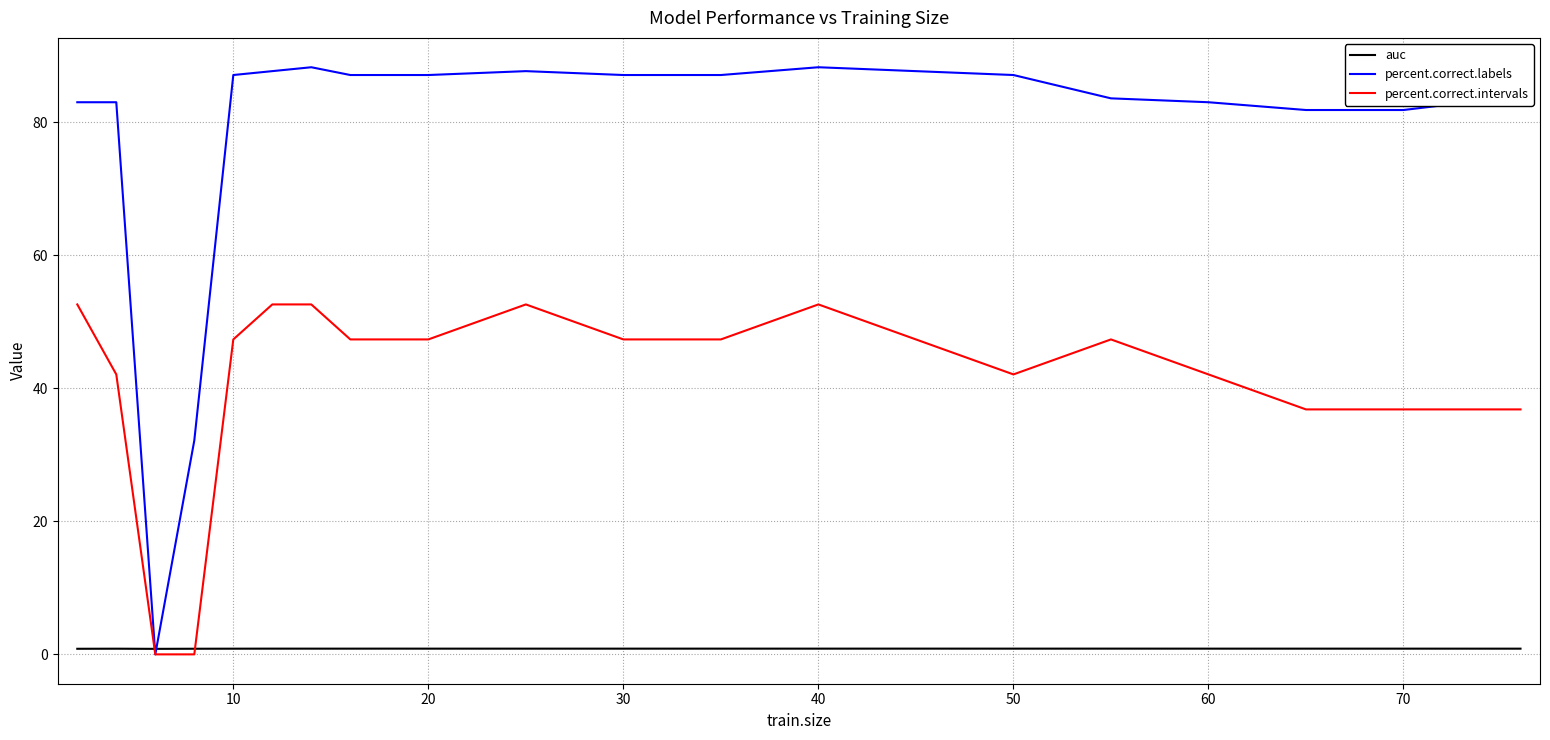

Which series has the widest spread of values?

percent.correct.labels